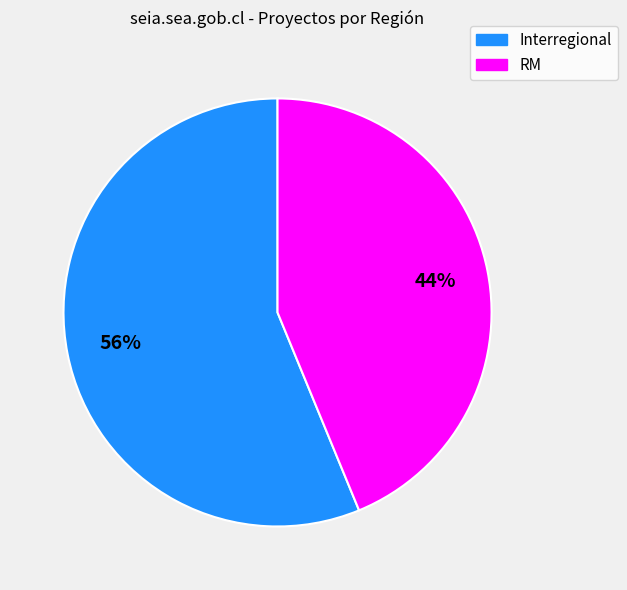

Which slice is the smallest?

RM